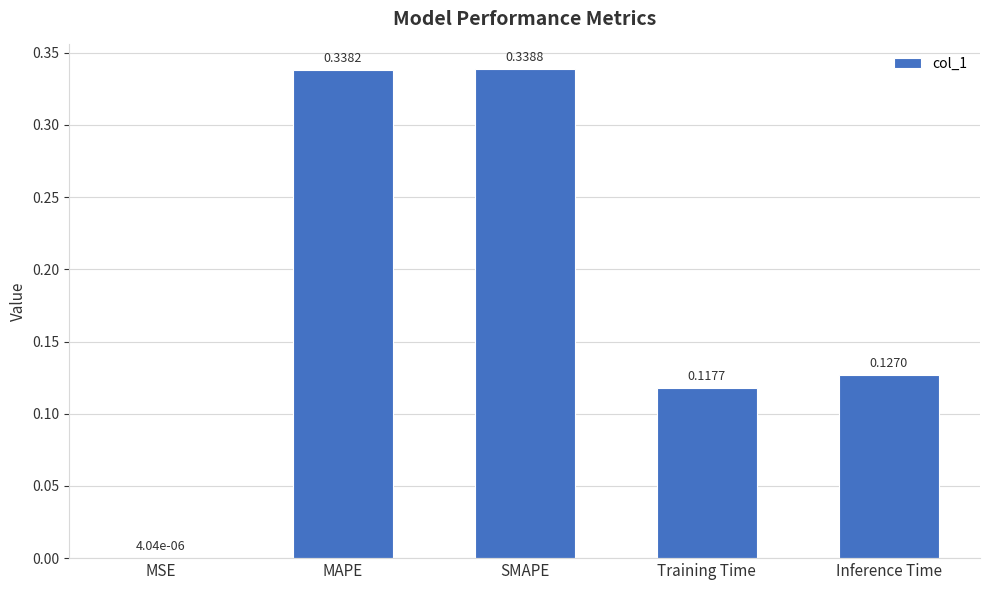

How many series are shown in this chart?

1